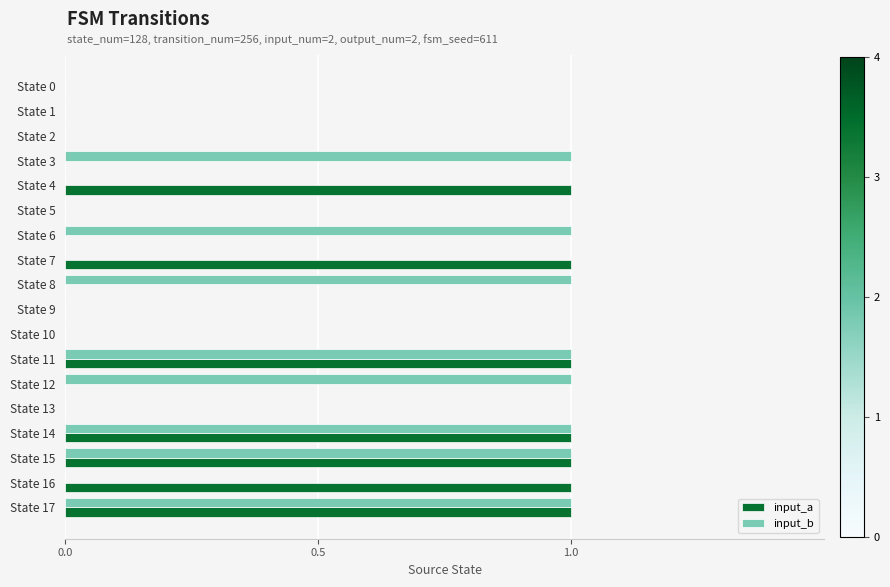

How many series are shown in this chart?

2